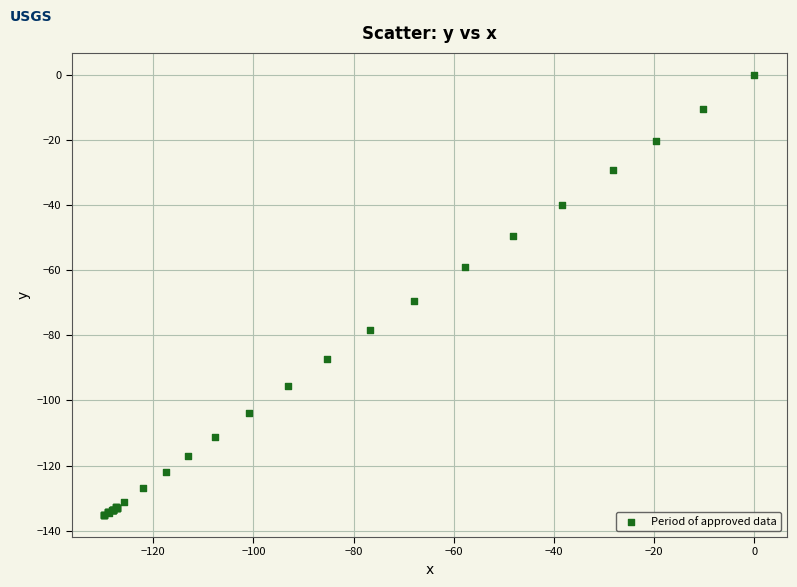

What Y value in the scatter plot is closest to -67?

-69.6